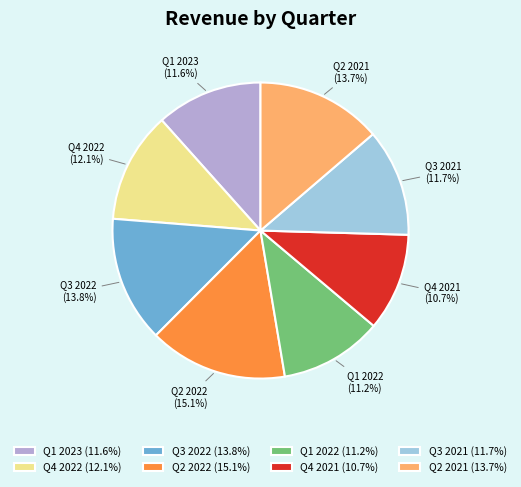

Between Q2 2021 (13.7%) and Q1 2023 (11.6%), which is larger?

Q2 2021 (13.7%)